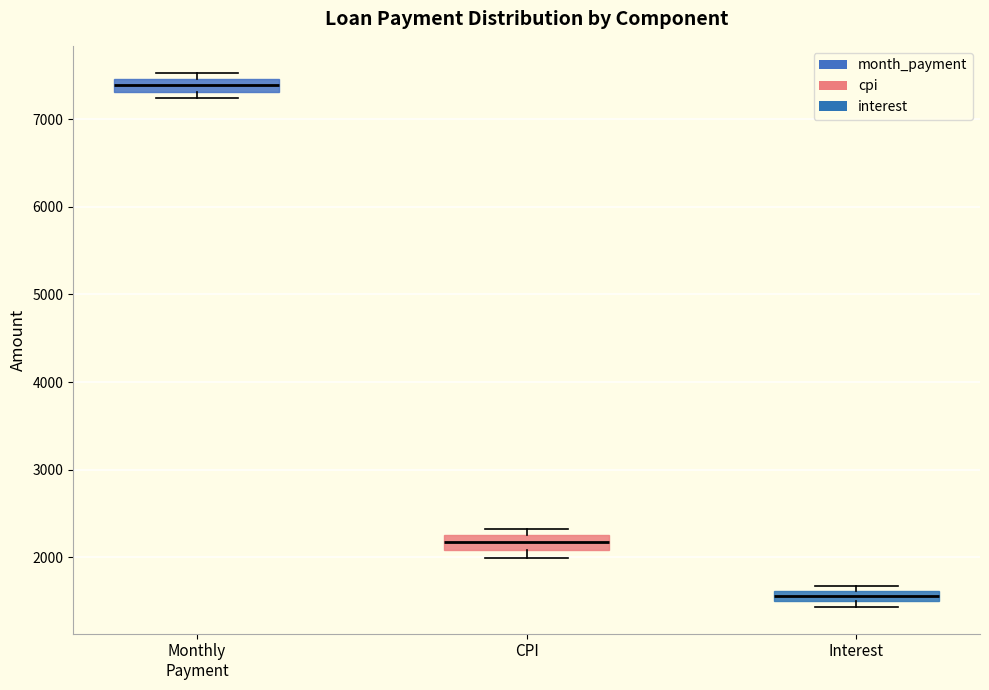

Which box's median line is the highest?

Monthly Payment